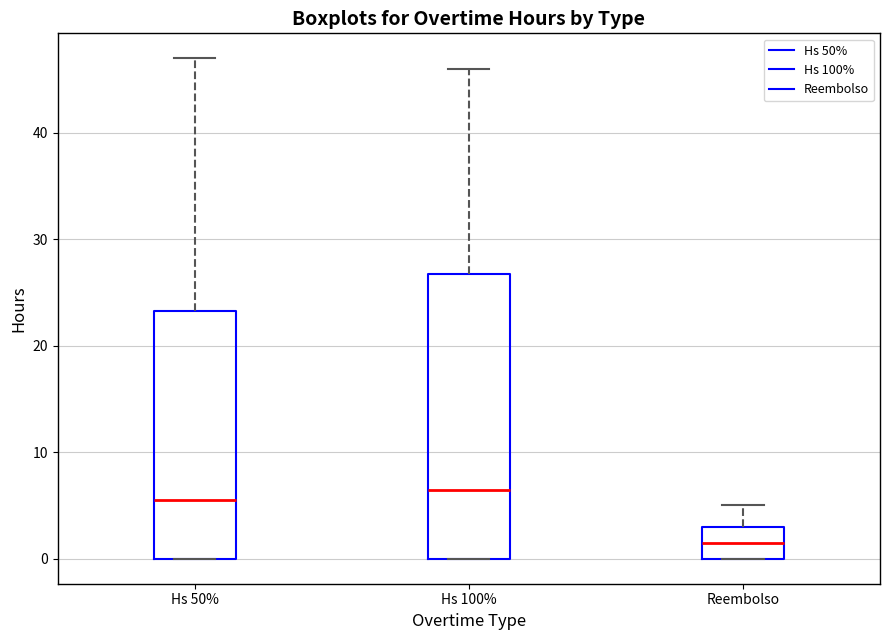

Reading left to right, transcribe this box plot: for each box, give where its median line is, the range the box spans, and where its two whiskers end, as read against the y-axis. The values are not printed on the chart, so give them approximately, as read against the axis.

Hs 50%: median 6, box 0 to 23, whiskers 0 to 47
Hs 100%: median 7, box 0 to 27, whiskers 0 to 46
Reembolso: median 2, box 0 to 3, whiskers 0 to 5